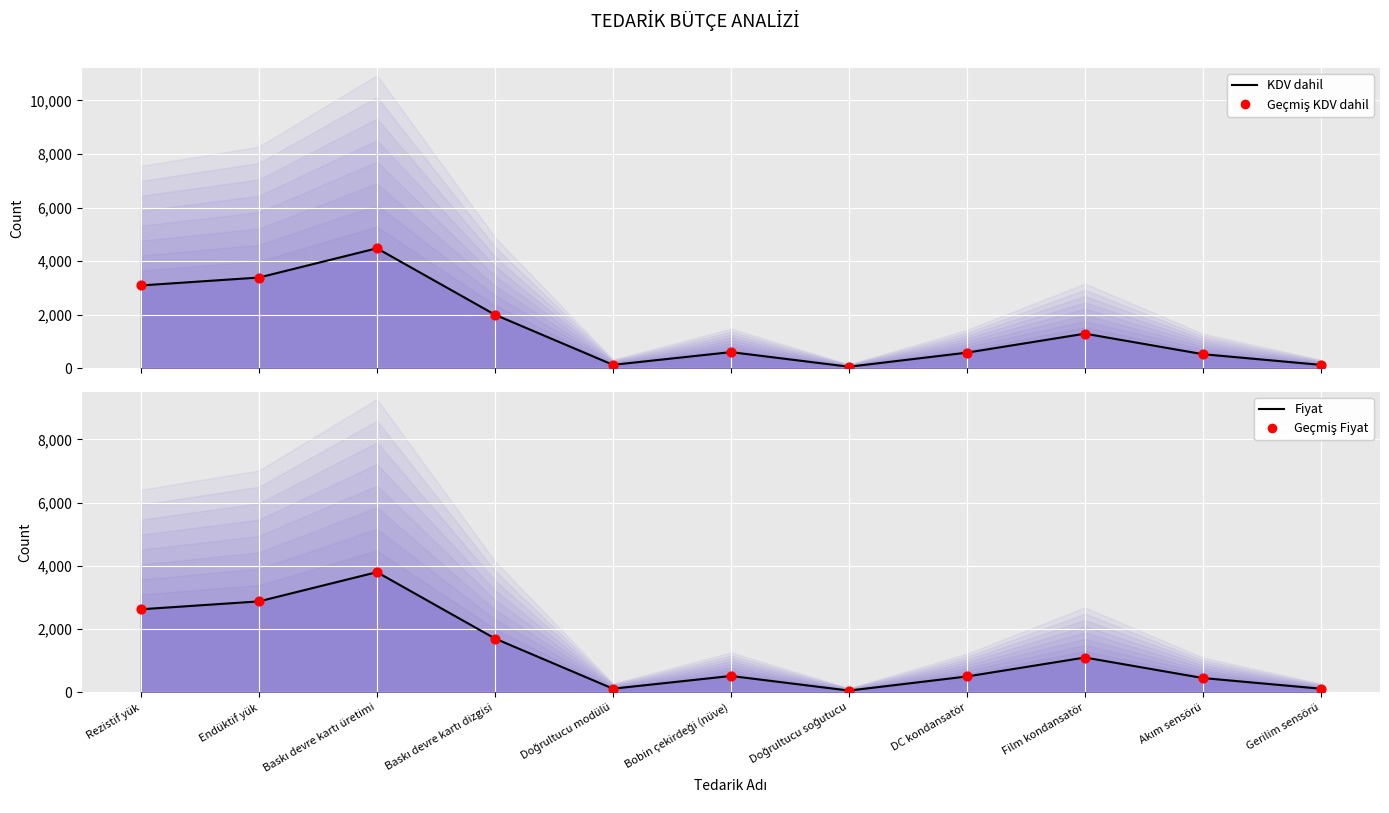

What are all the series names shown in the legend?

KDV dahil (hat), Geçmiş KDV dahil, Fiyat (hat), Geçmiş Fiyat